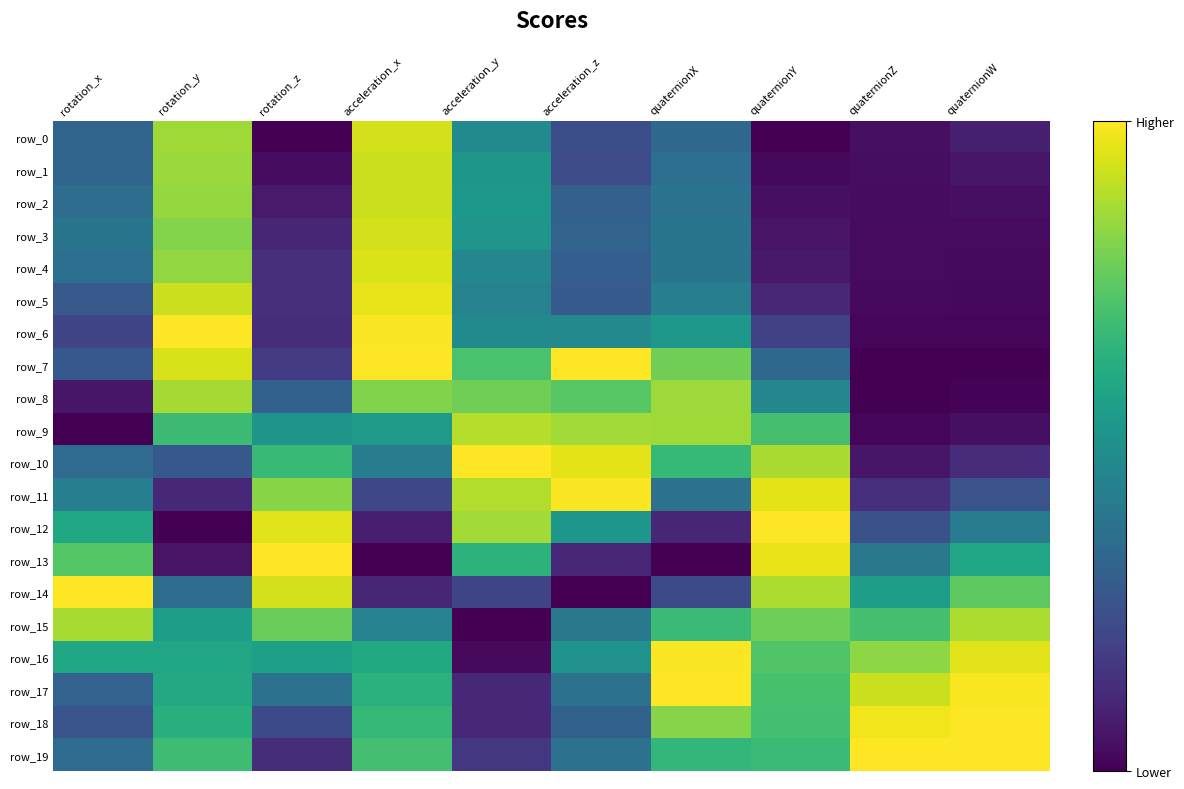

How many data points does each series have?

10